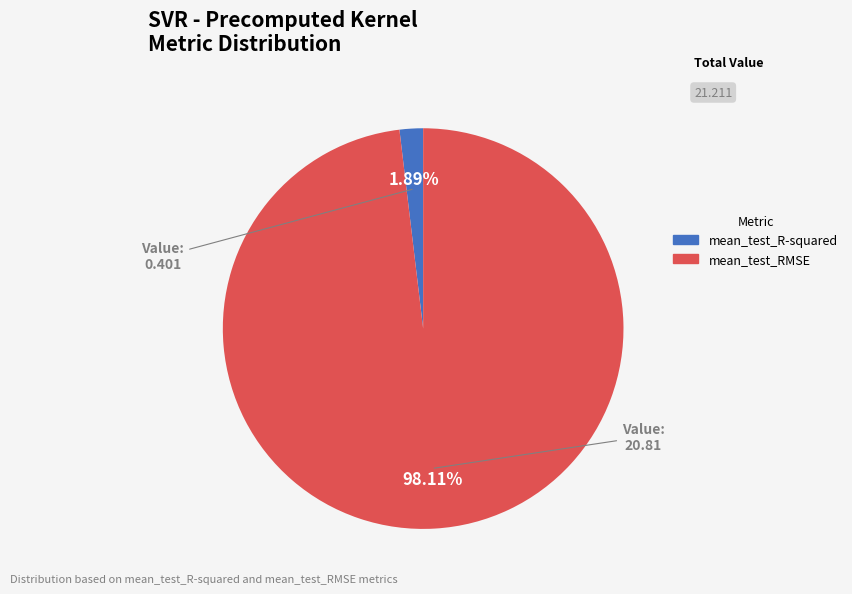

Rank the categories by value from highest to lowest.

mean_test_RMSE, mean_test_R-squared